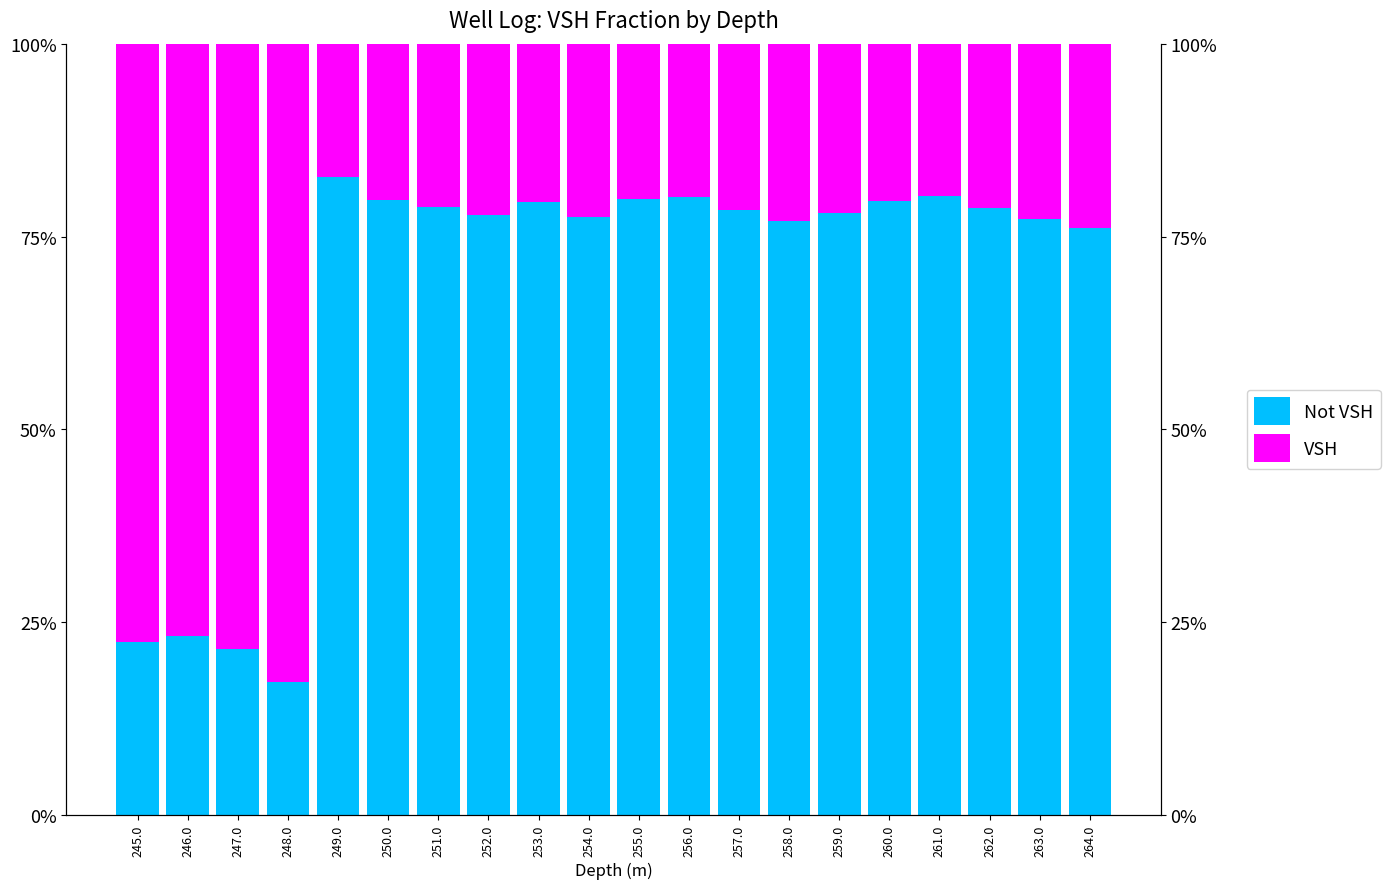

Reading left to right, extract all data points from this chart.

Not VSH: 0.2	0.2	0.2	0.2	0.8	0.8	0.8	0.8	0.8	0.8	0.8	0.8	0.8	0.8	0.8	0.8	0.8	0.8	0.8	0.8
VSH: 0.8	0.8	0.8	0.8	0.2	0.2	0.2	0.2	0.2	0.2	0.2	0.2	0.2	0.2	0.2	0.2	0.2	0.2	0.2	0.2